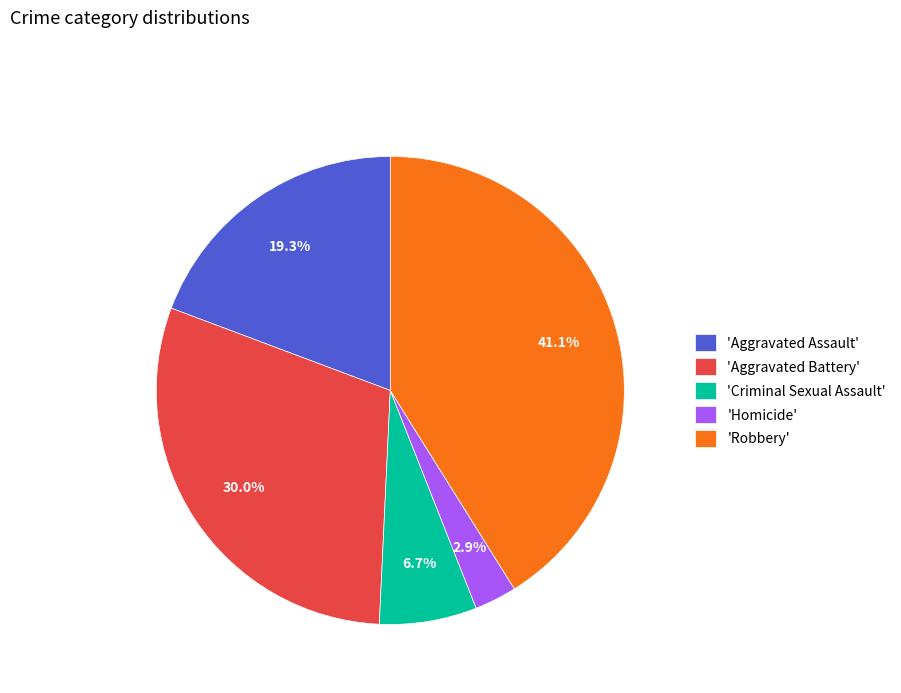

What is the ratio of the value at 'Aggravated Battery' to the value at 'Aggravated Assault'?

1.6